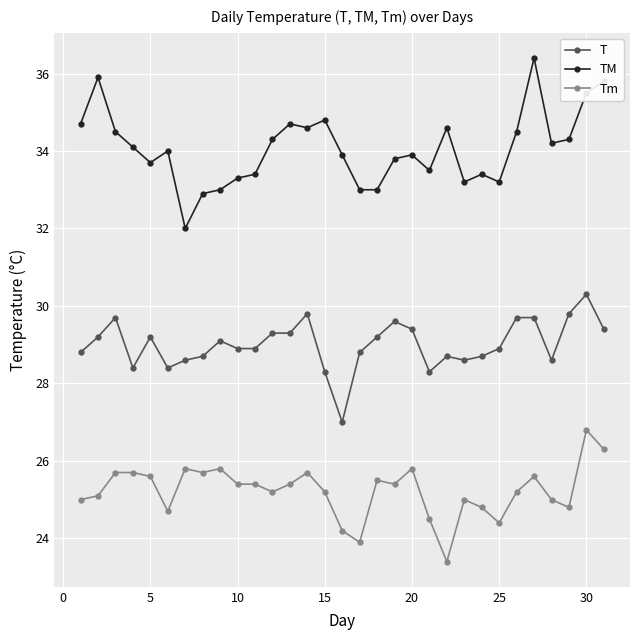

What are all the series names shown in the legend?

T, TM, Tm